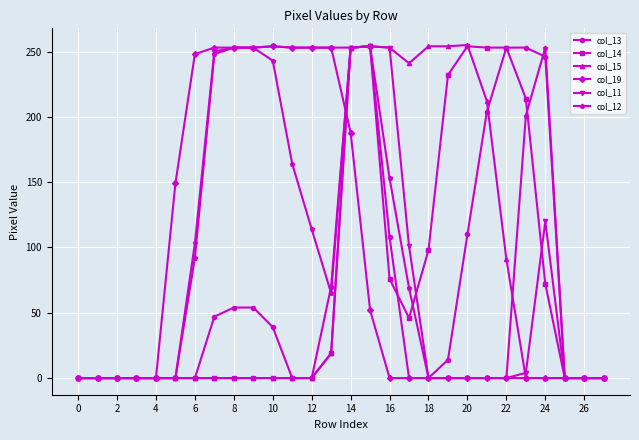

What are all the series names shown in the legend?

col_13, col_14, col_15, col_19, col_11, col_12